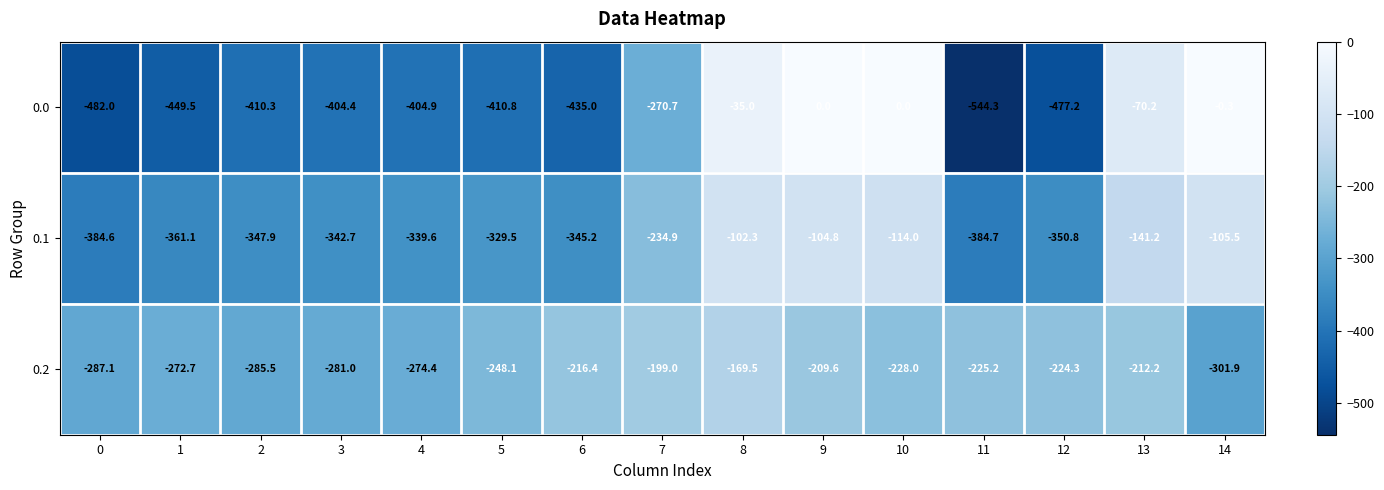

List the series in order of their overall mean, lowest first.

0.0, 0.1, 0.2